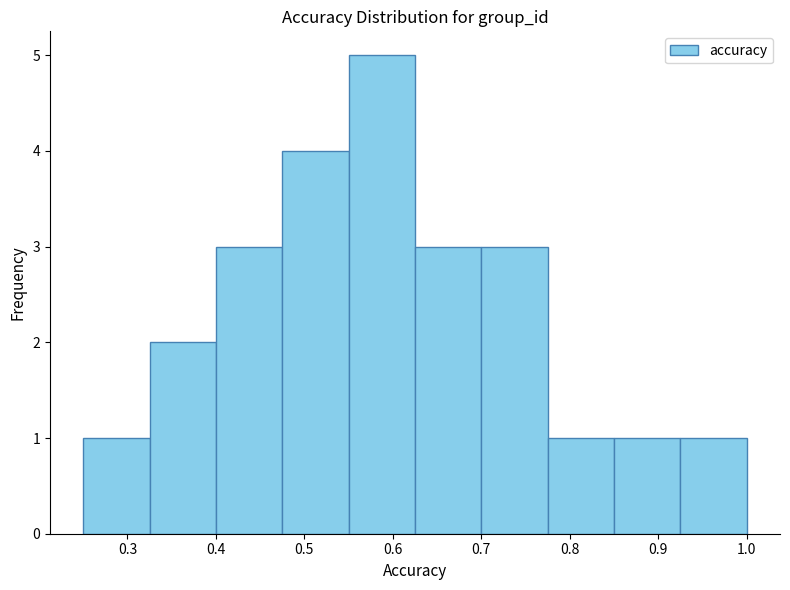

Reading left to right, list every bar in this chart as the range it spans on the x-axis followed by its height. Neither the bar edges nor the heights are printed on the chart, so give them approximately, as read against the axes.

0.250 to 0.325: 1
0.325 to 0.400: 2
0.400 to 0.475: 3
0.475 to 0.550: 4
0.550 to 0.625: 5
0.625 to 0.700: 3
0.700 to 0.775: 3
0.775 to 0.850: 1
0.850 to 0.925: 1
0.925 to 1.000: 1